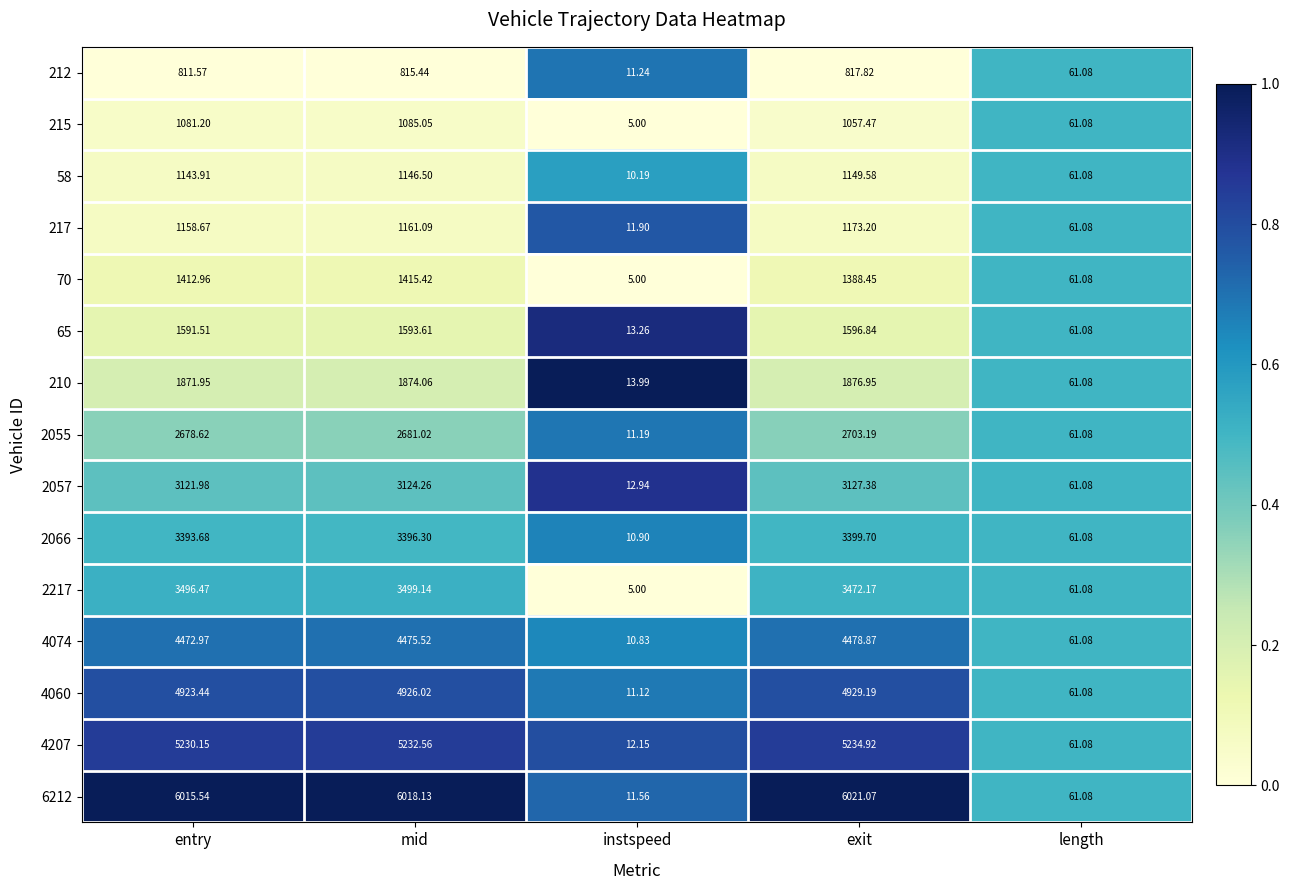

At which label is 4207 closest to 2623?

length